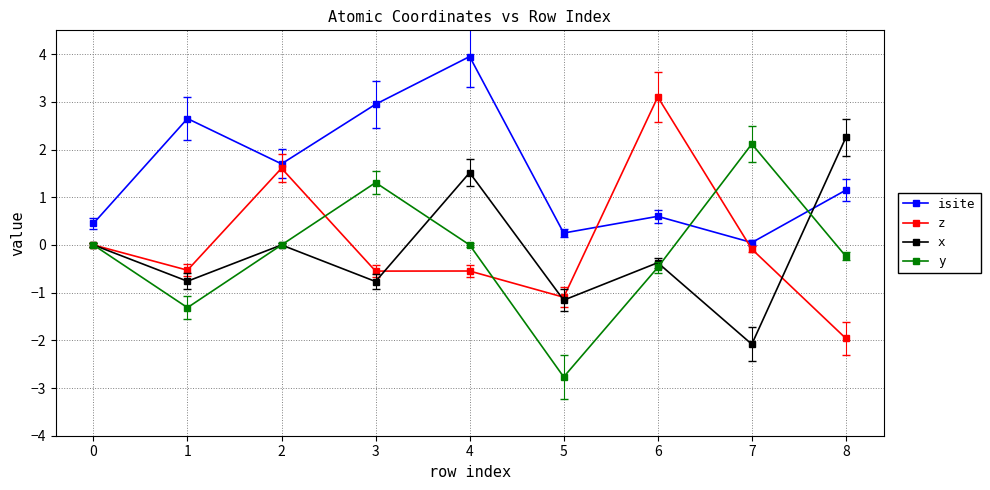

How many intersections are there between y and isite?

2